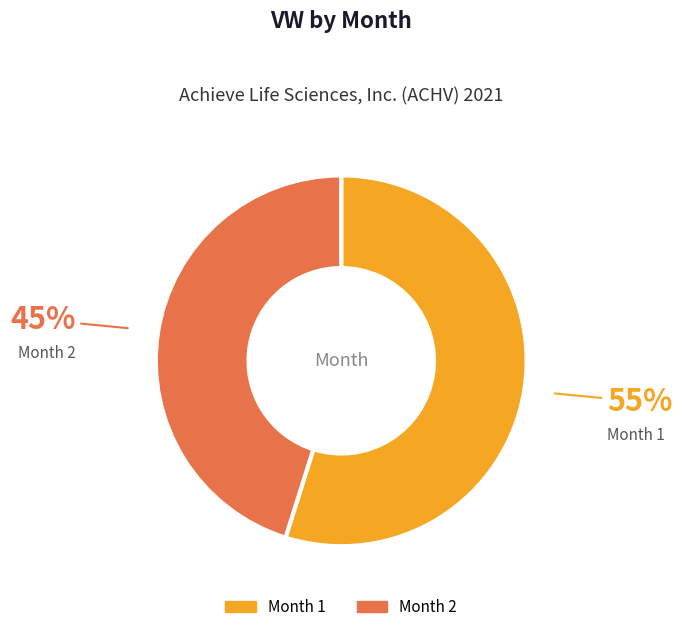

Is there a majority slice in this chart?

Yes